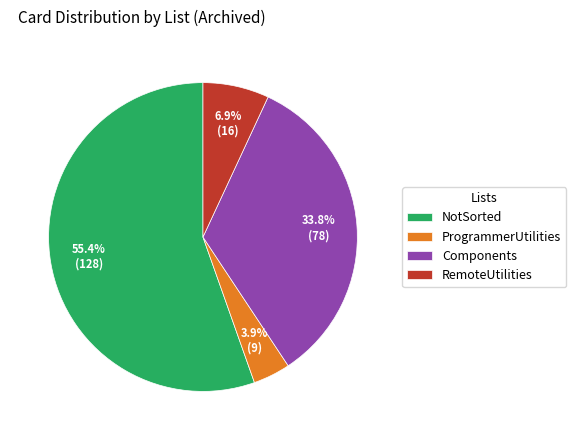

What is the total percentage of Components and ProgrammerUtilities?

37.7%